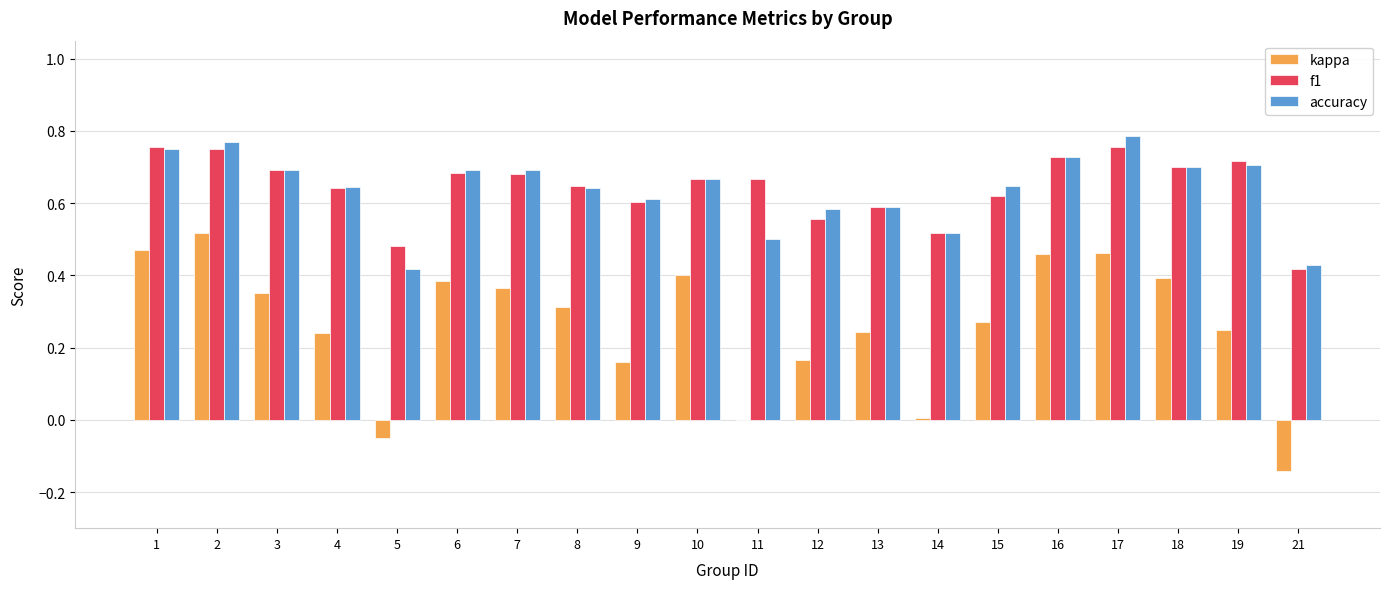

Is the value of kappa at 9 greater than the value of f1 at 16?

No